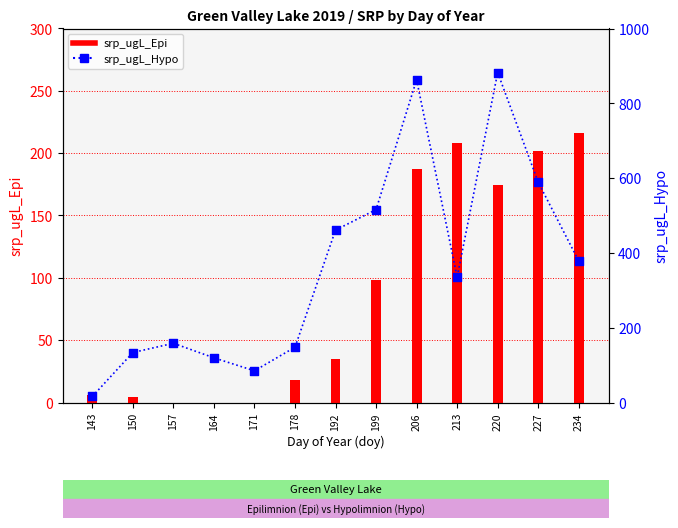

Which series has the largest Y range (max minus min)?

srp_ugL_Hypo